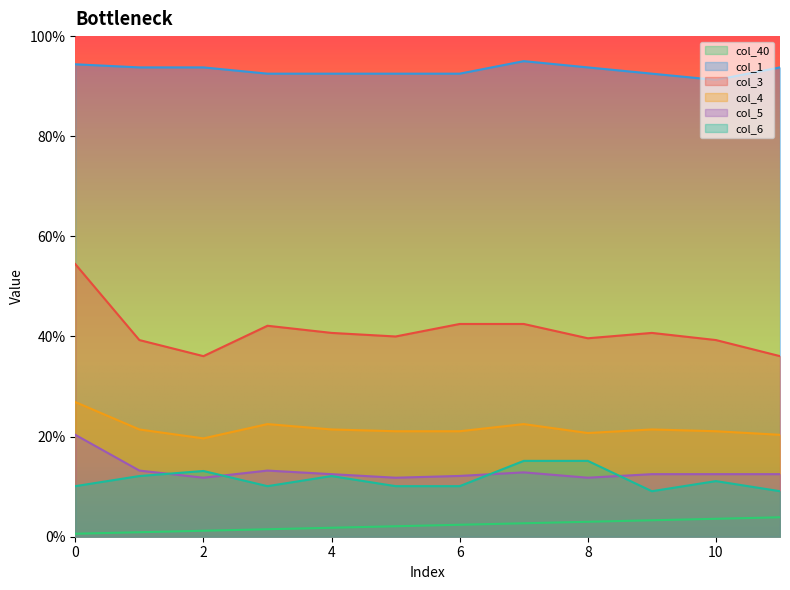

List the series in order of their peak value, lowest first.

col_40, col_6, col_5, col_4, col_3, col_1